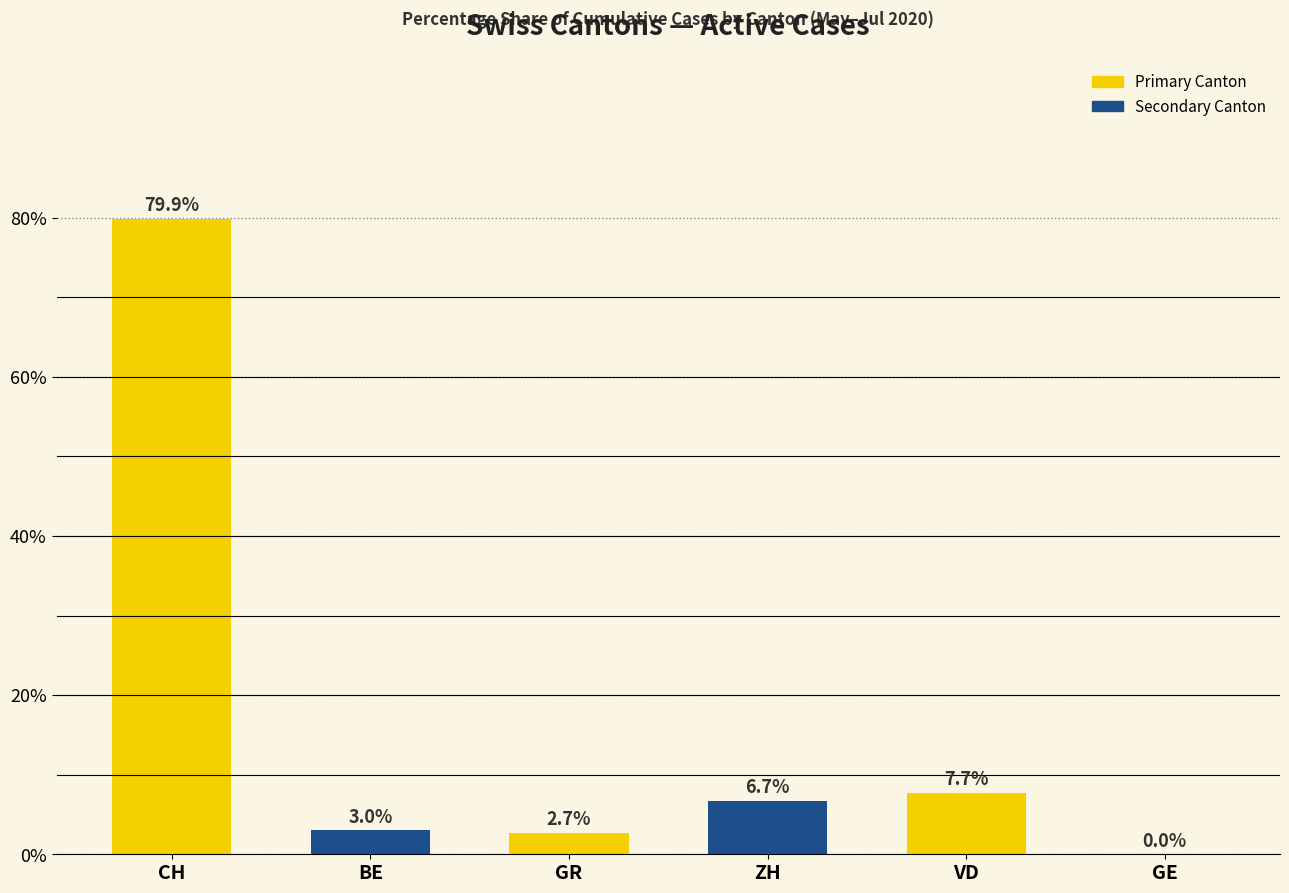

Is it true that the value at GE is 52.7?

False